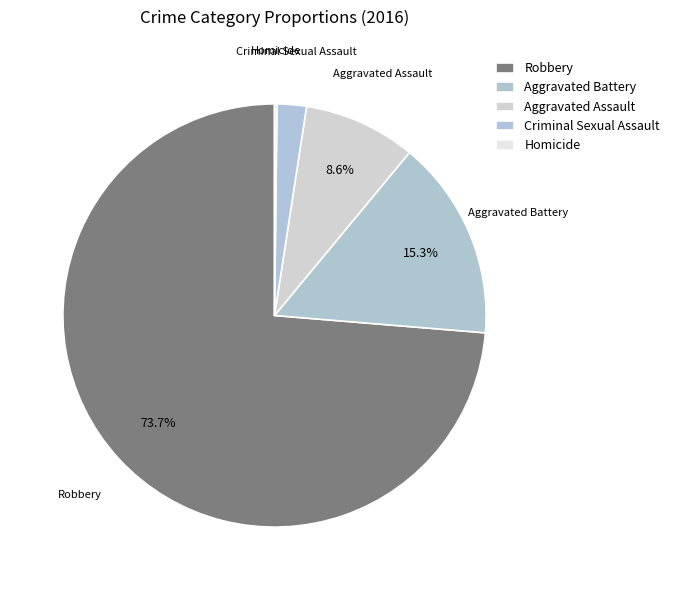

What is the smallest slice in the pie chart?

Homicide